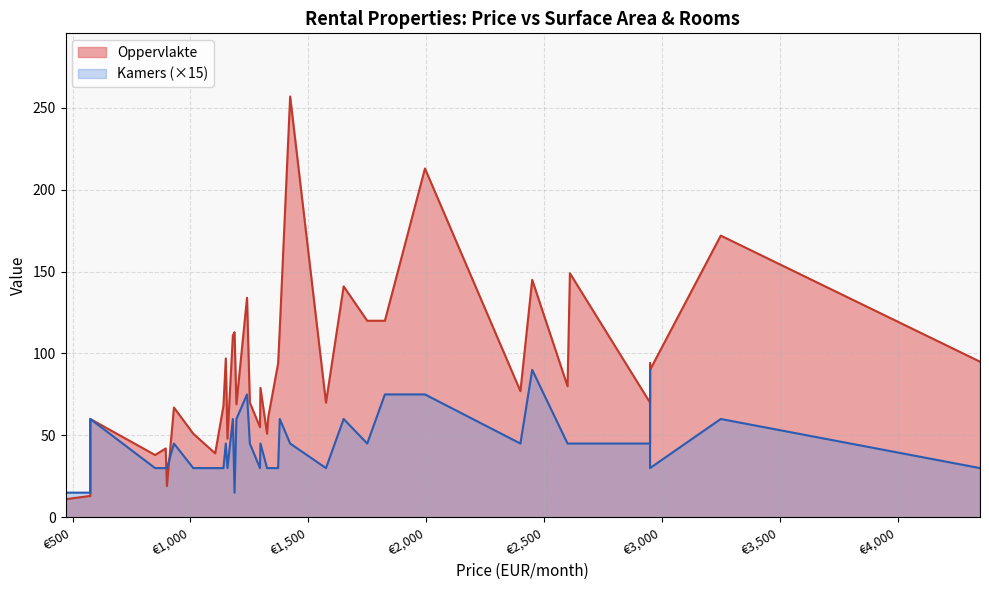

At how many categories does at least one series exceed 153?

3